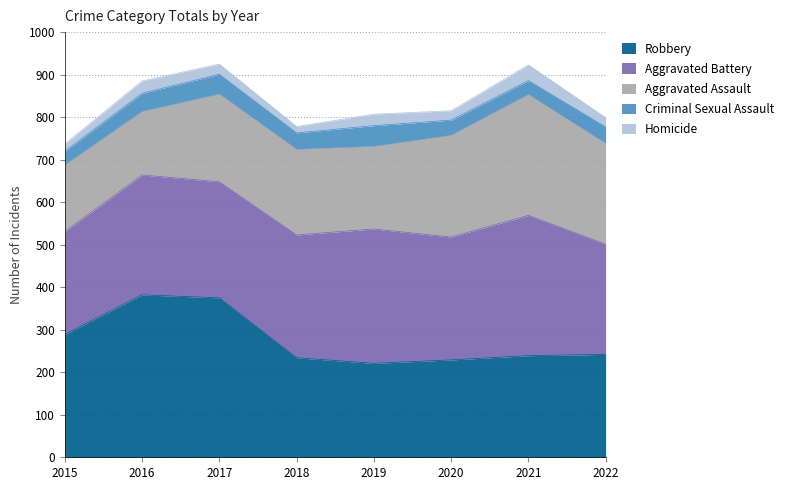

Reading right to left, transcribe all the data shown in this chart.

Robbery: 242	239	229	221	234	375	382	289
Aggravated Battery: 259	330	289	316	289	273	282	242
Aggravated Assault: 237	284	239	194	201	206	149	156
Criminal Sexual Assault: 39	33	36	49	39	47	43	33
Homicide: 22	37	22	27	15	24	29	17